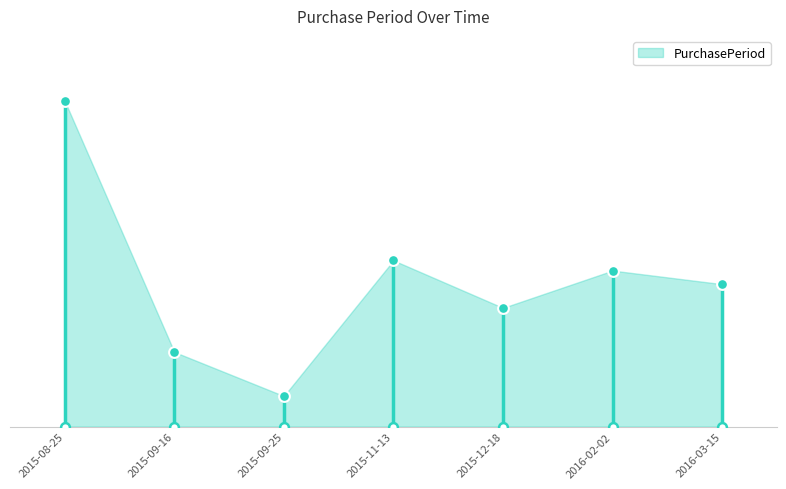

What is the change in value from 2016-02-02 to 2016-03-15?

-4